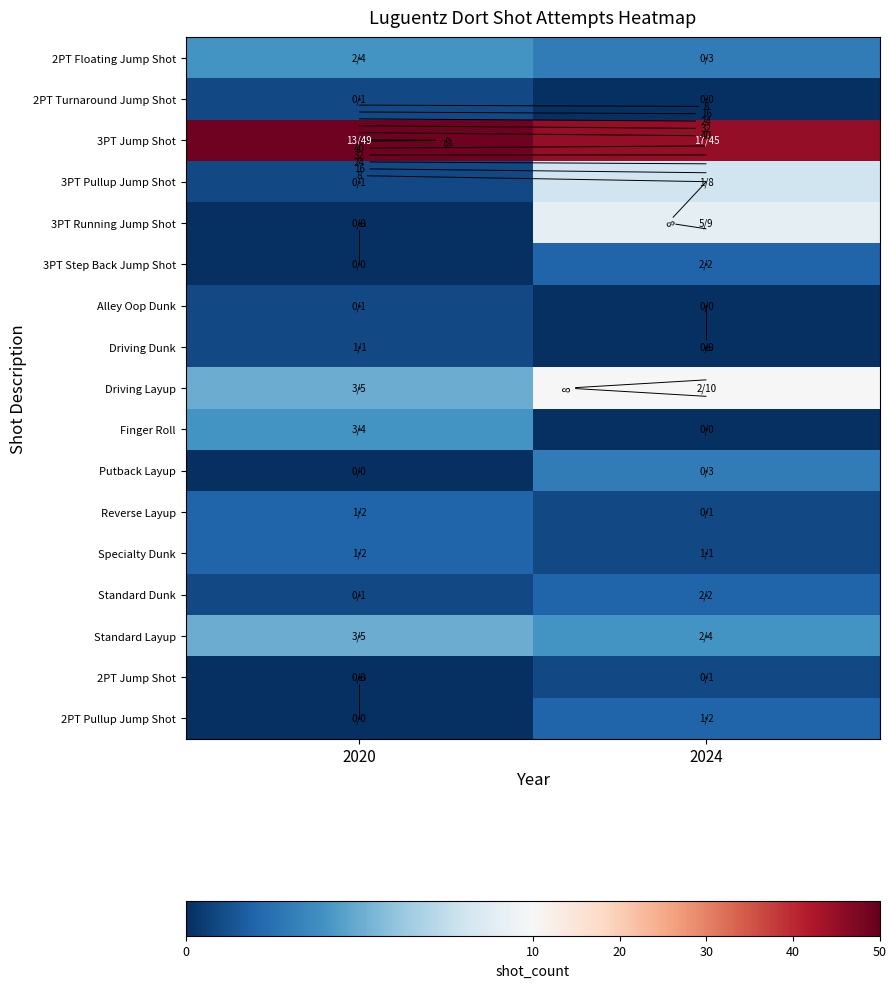

At which label does Standard Dunk reach its minimum?

2020